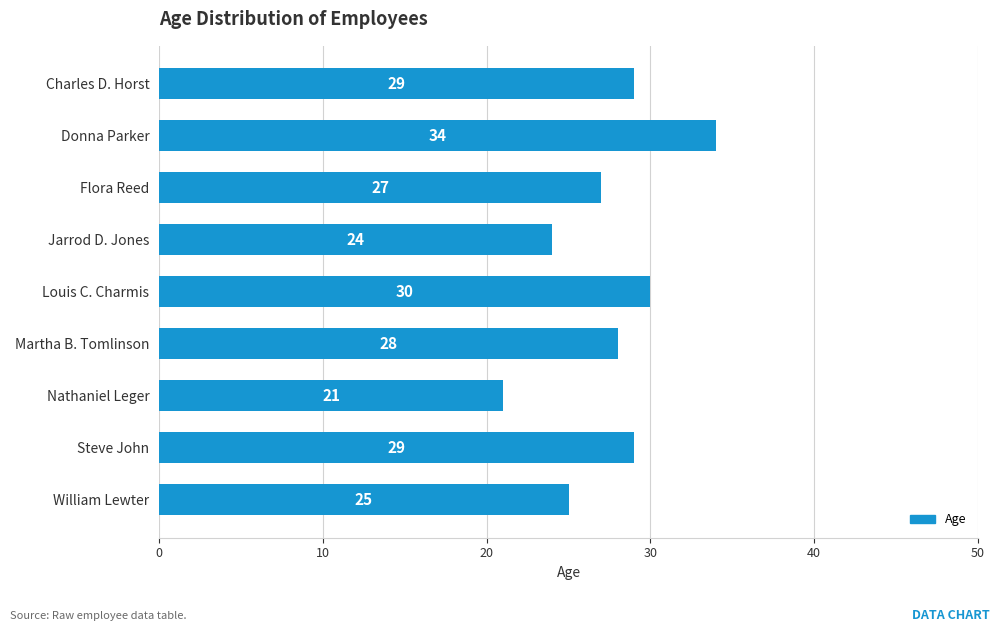

Where is the data nearest to the value 27?

Flora Reed